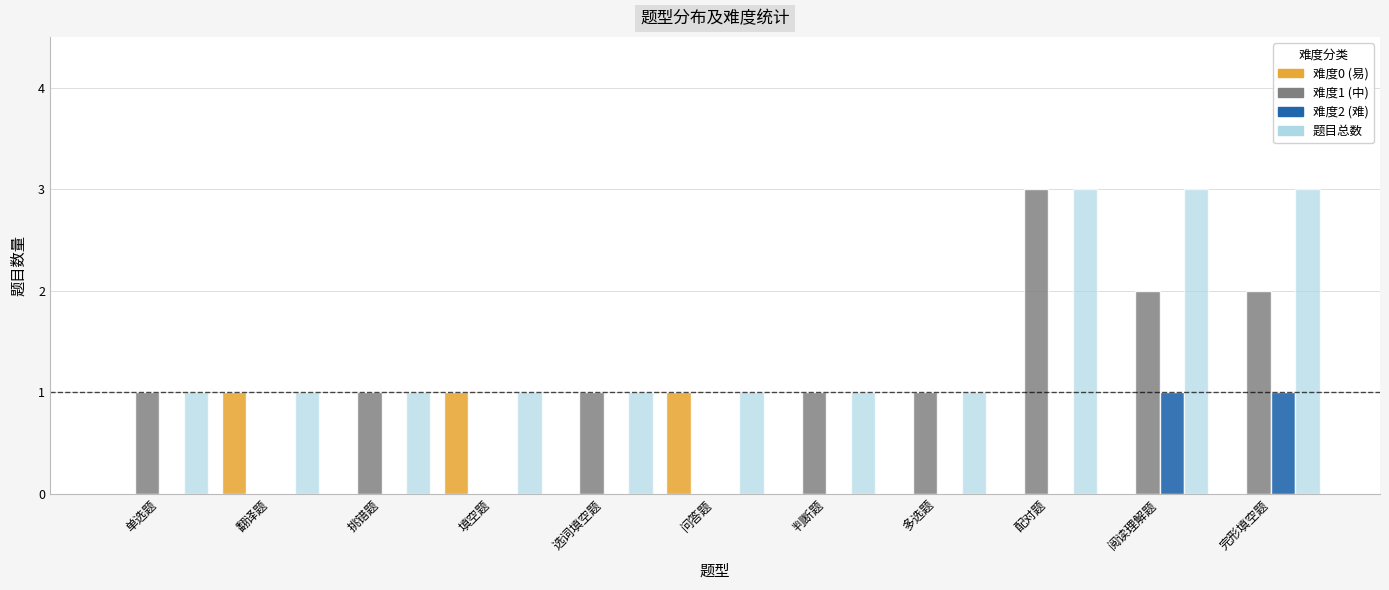

Which series changed the most between 判断题 and 完形填空题?

题目总数